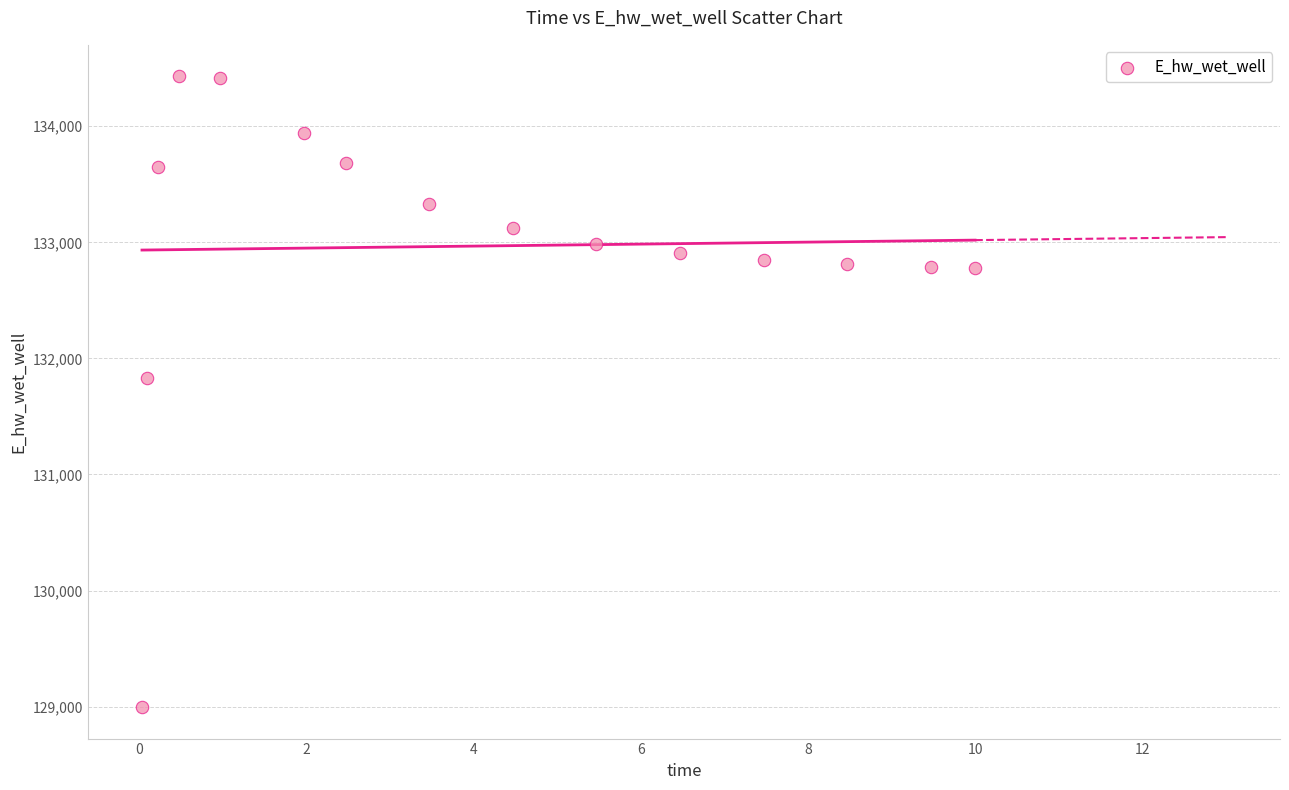

What is the range of X values (max minus min)?

10.0